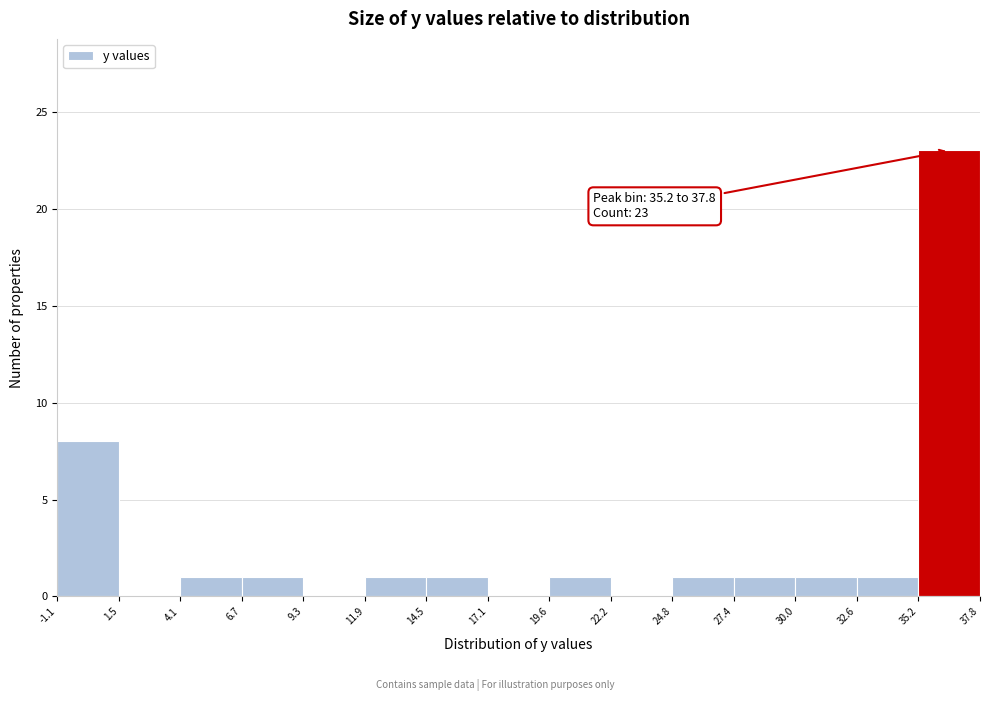

Over which range of the x-axis is the bar tallest?

35.2 to 37.8